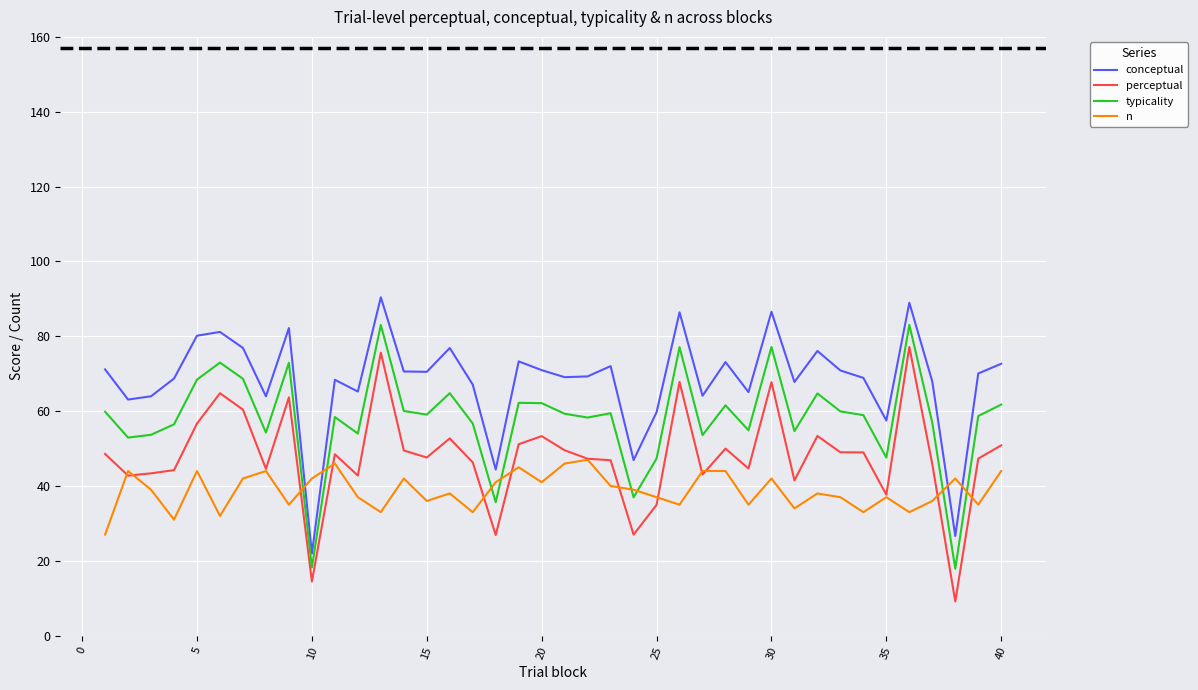

What is the minimum value for perceptual?

9.1